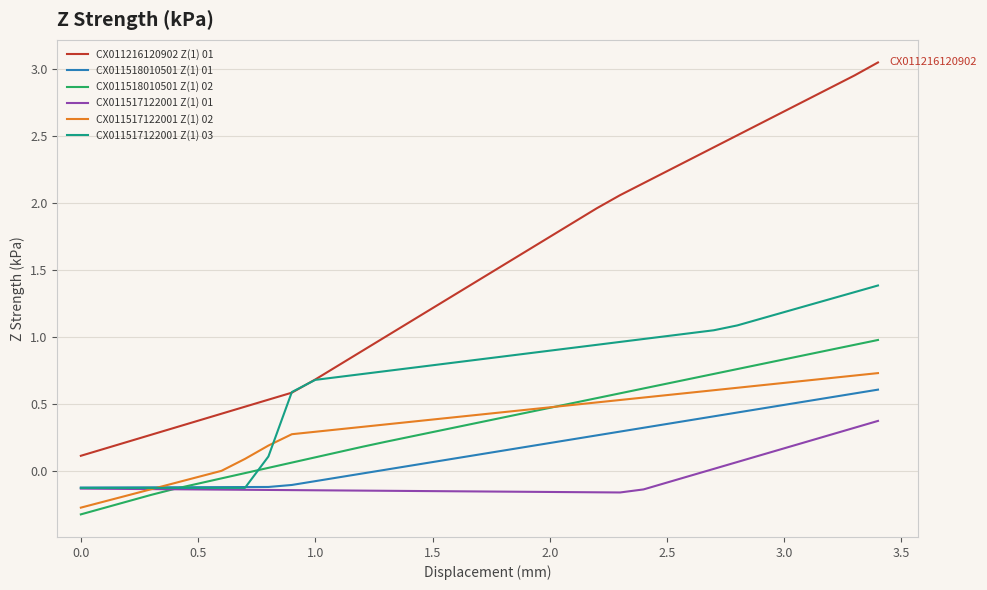

Which series has the largest total across all categories?

CX011216120902 Z(1) 01